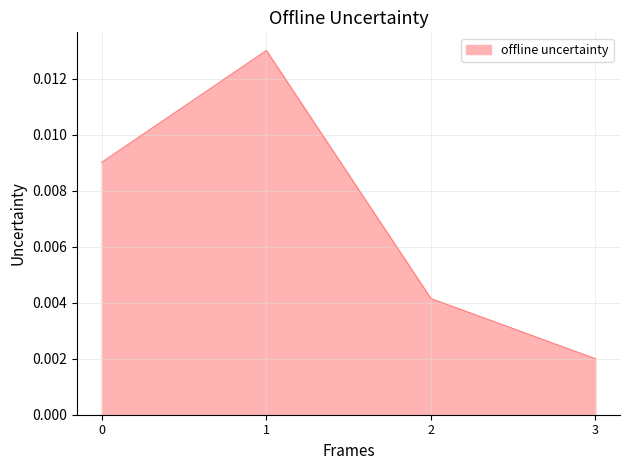

Where is the data nearest to the value 0?

3